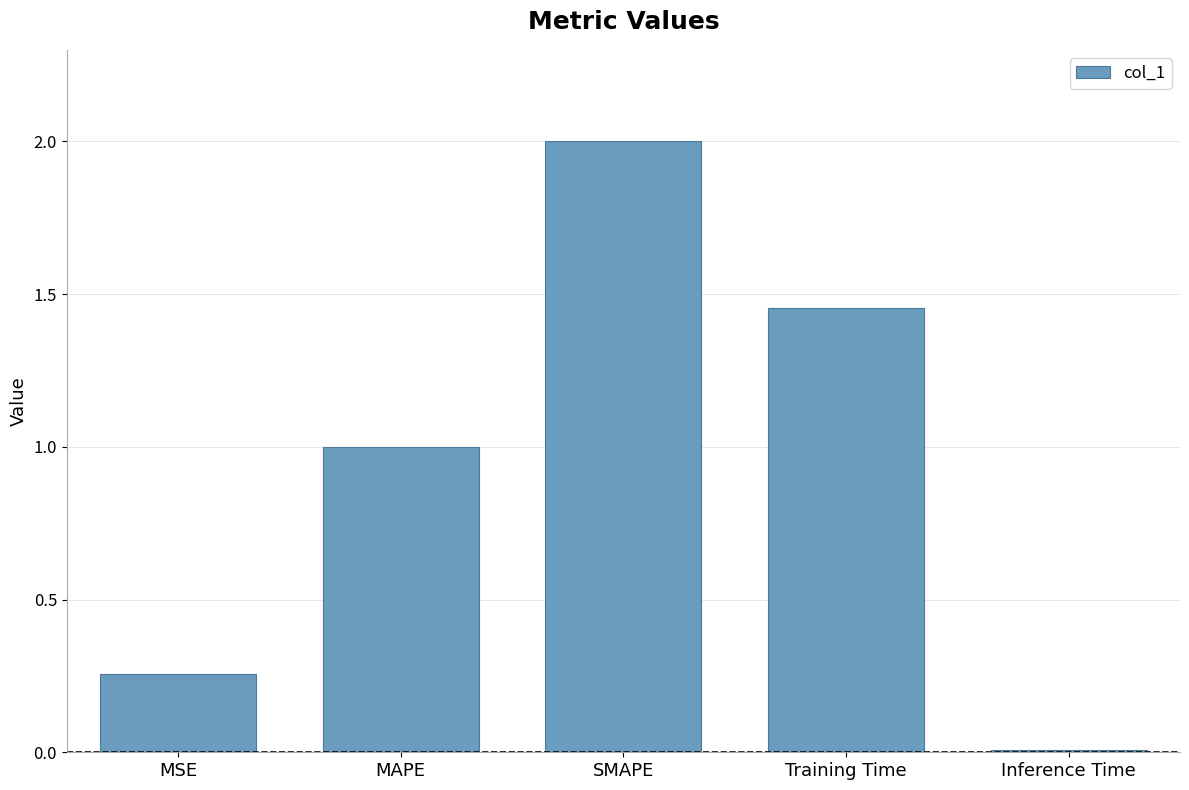

What is the label of the 2nd bar from the right?

Training Time